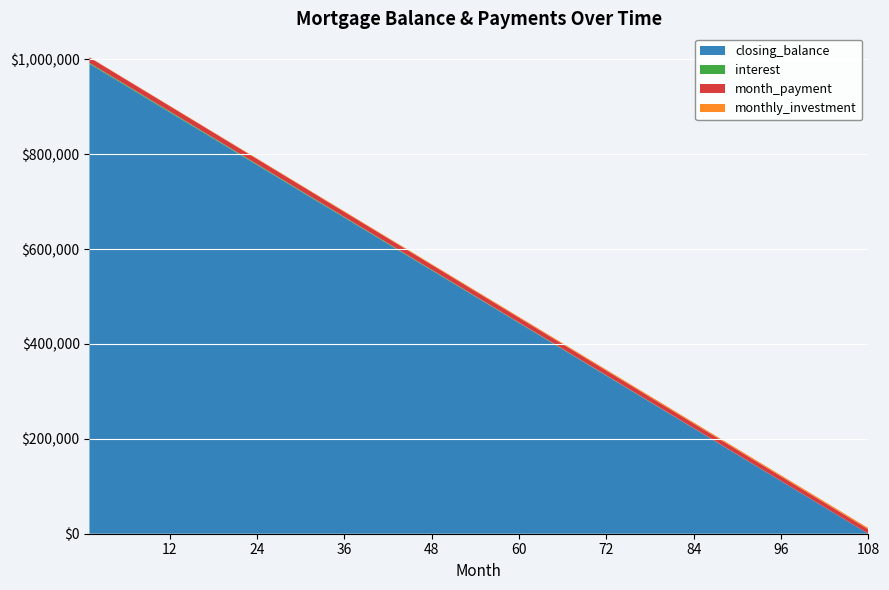

Reading left to right, extract all data points from this chart.

closing_balance: 1=990740.7	6=944444.4	12=888888.9	18=833333.3	24=777777.8	30=722222.2	36=666666.7	42=611111.1	48=555555.6	54=500000.0	60=444444.4	66=388888.9	72=333333.3	78=277777.8	84=222222.2	90=166666.7	96=111111.1	102=55555.6	108=0.0
interest: 1=2083.3	6=1986.9	12=1871.1	18=1755.4	24=1639.7	30=1523.9	36=1408.2	42=1292.4	48=1176.7	54=1061.0	60=945.2	66=829.5	72=713.7	78=598.0	84=482.3	90=366.5	96=250.8	102=135.0	108=19.3
month_payment: 1=11342.6	6=11246.1	12=11130.4	18=11014.7	24=10898.9	30=10783.2	36=10667.4	42=10551.7	48=10436.0	54=10320.2	60=10204.5	66=10088.7	72=9973.0	78=9857.3	84=9741.5	90=9625.8	96=9510.0	102=9394.3	108=9278.5
monthly_investment: 1=657.4	6=753.9	12=869.6	18=985.3	24=1101.1	30=1216.8	36=1332.6	42=1448.3	48=1564.0	54=1679.8	60=1795.5	66=1911.3	72=2027.0	78=2142.7	84=2258.5	90=2374.2	96=2490.0	102=2605.7	108=2721.4